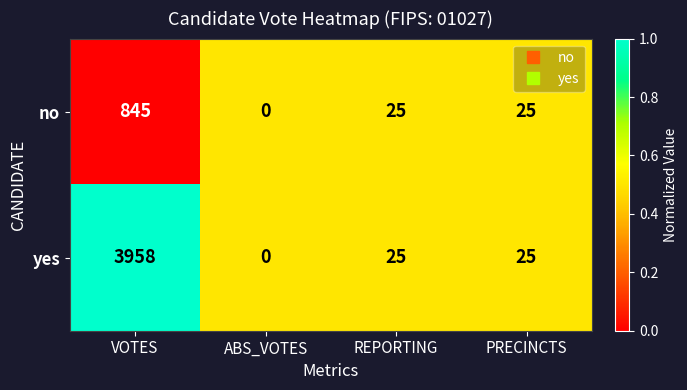

At which category does the chart reach its minimum across all series?

ABS_VOTES